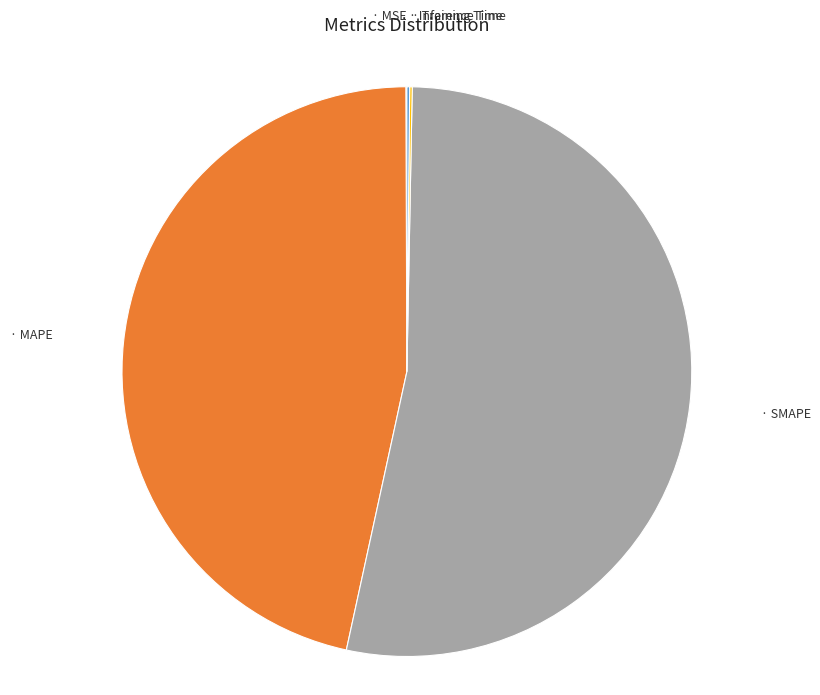

Does any single category account for the majority?

Yes